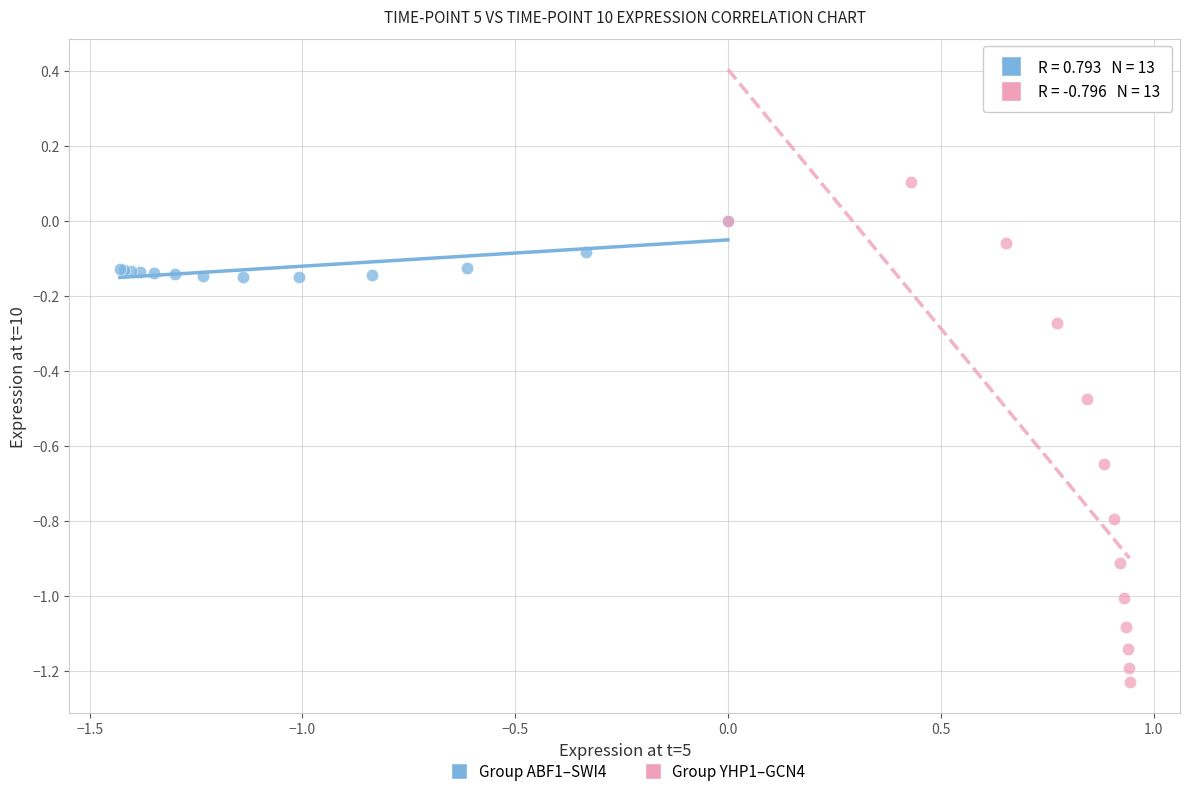

Which series reaches the maximum Y coordinate?

Group YHP1–GCN4